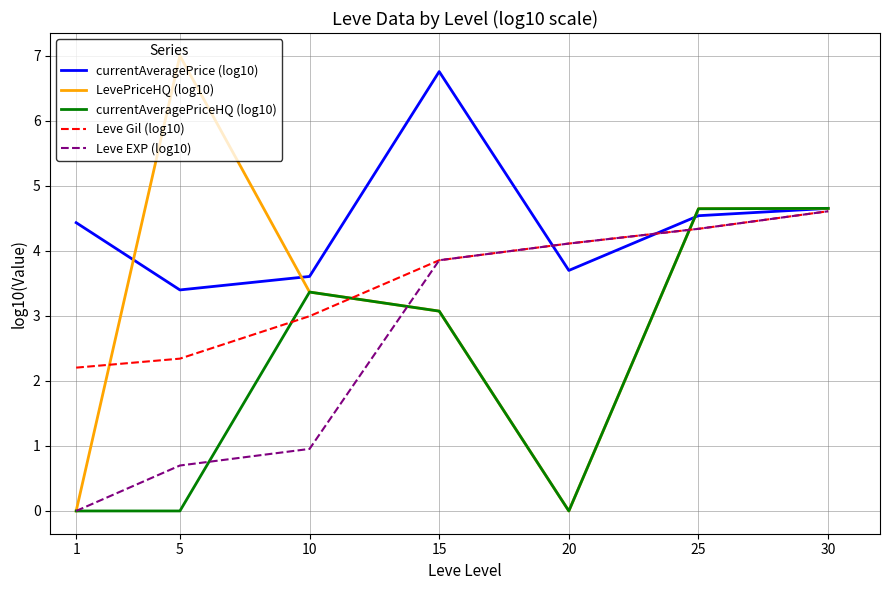

The value of currentAveragePriceHQ (log10) at 5 is 0.0. True or false?

True